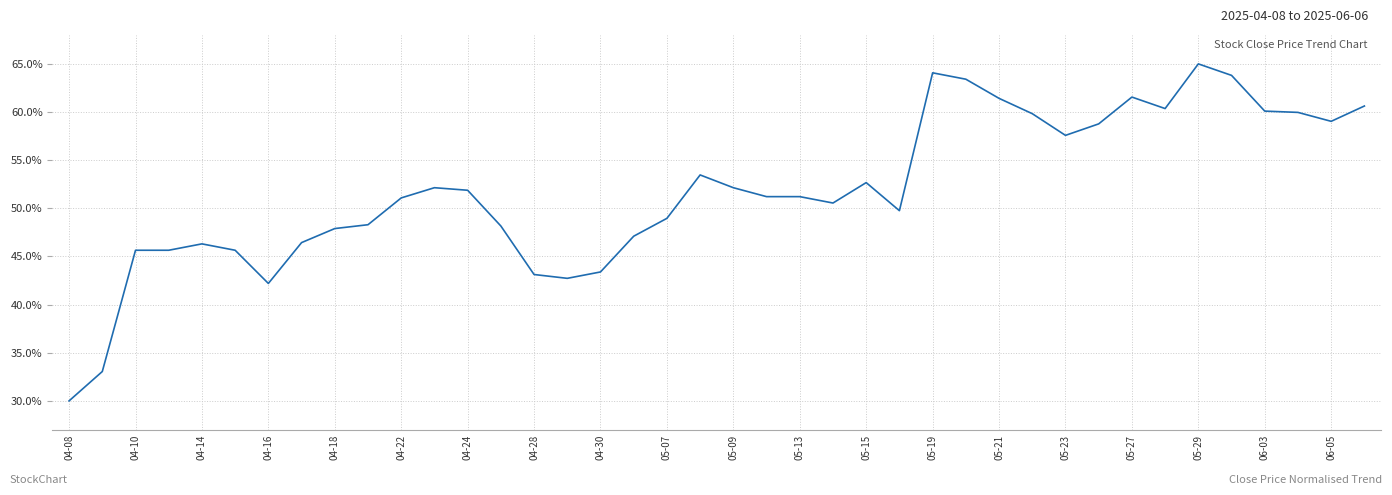

What is the smallest value displayed?

30.0